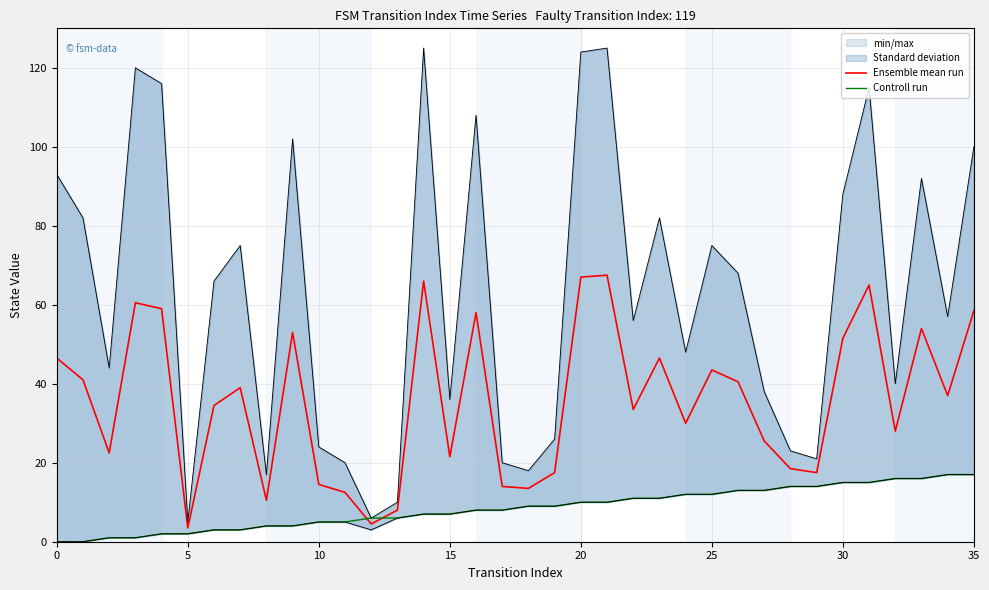

The value of Ensemble mean run at 34 is 37.0. True or false?

True